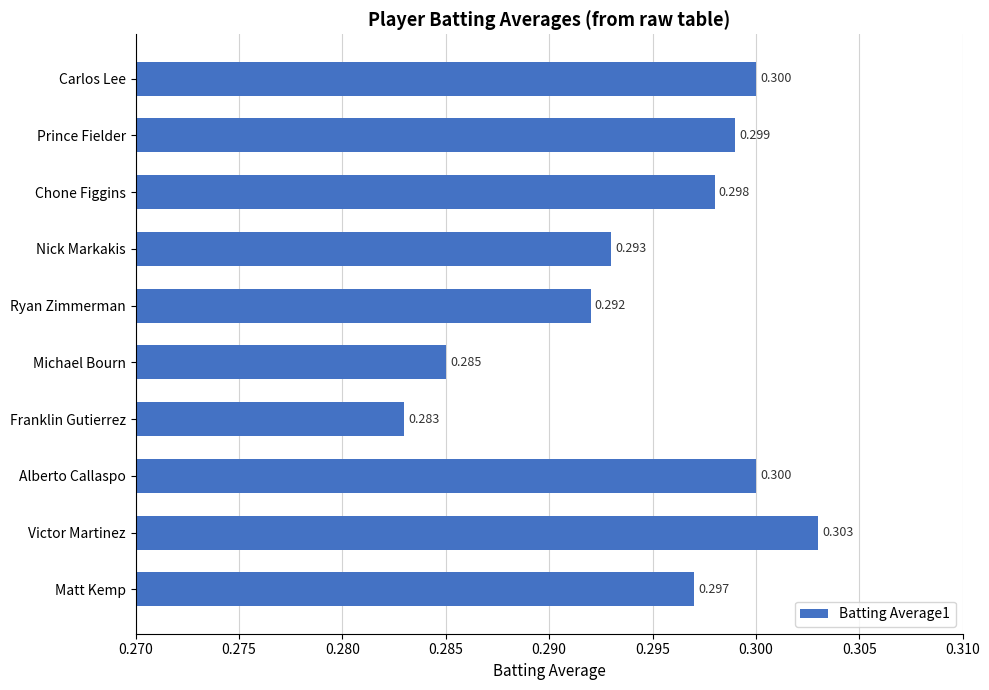

At which category does the chart reach its peak across all series?

Victor Martinez